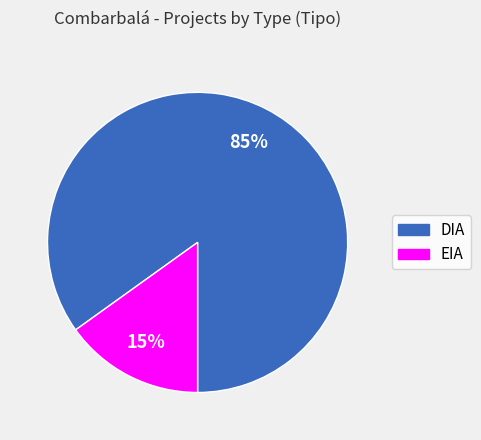

How many segments does this pie chart have?

2